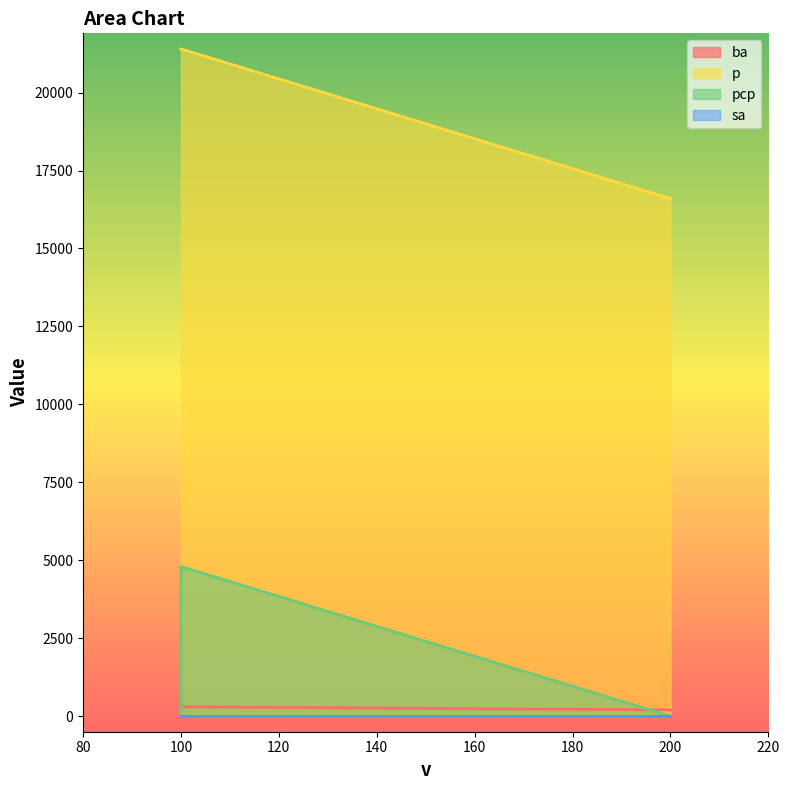

The value of pcp at 100 is 4800. True or false?

True